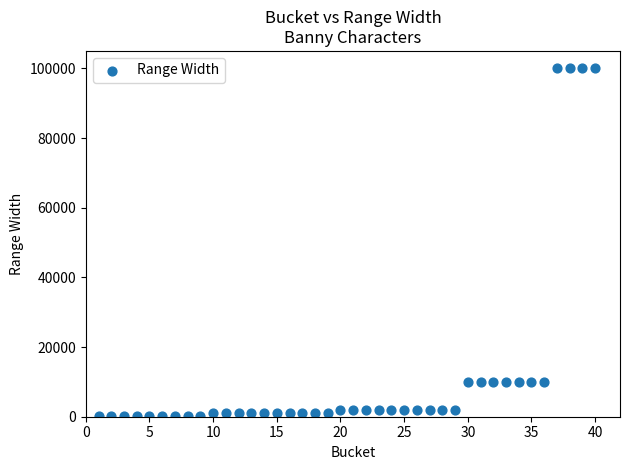

What is the range of Y values (max minus min)?

99901